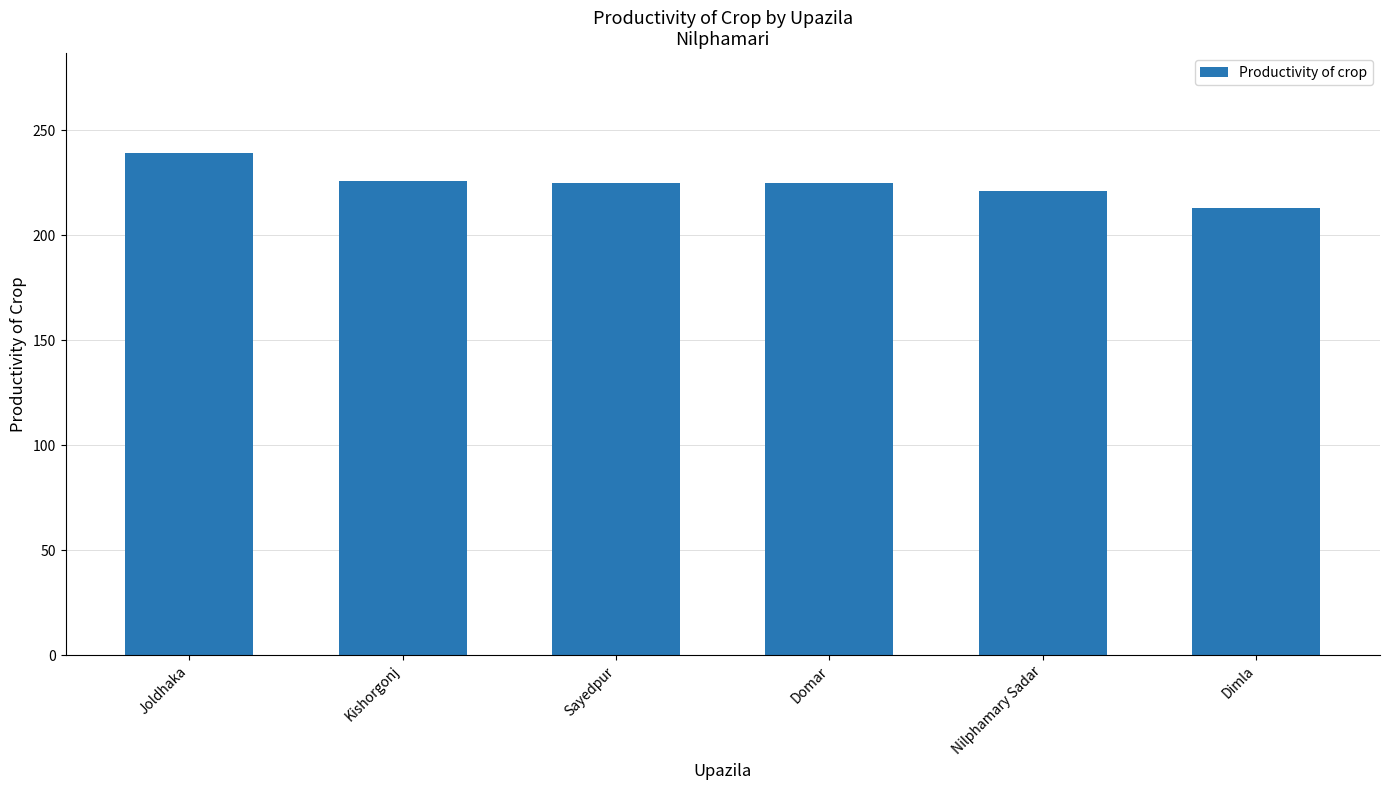

What is the ratio of the value at Dimla to the value at Joldhaka?

0.9